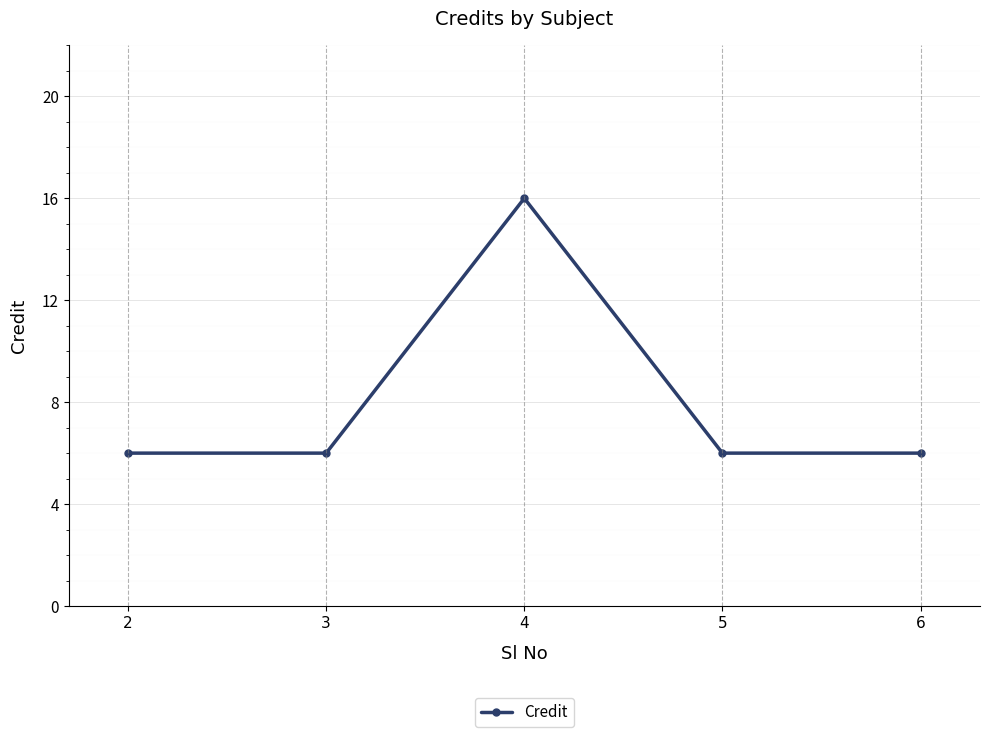

What is the value of the 2nd point from the left?

6